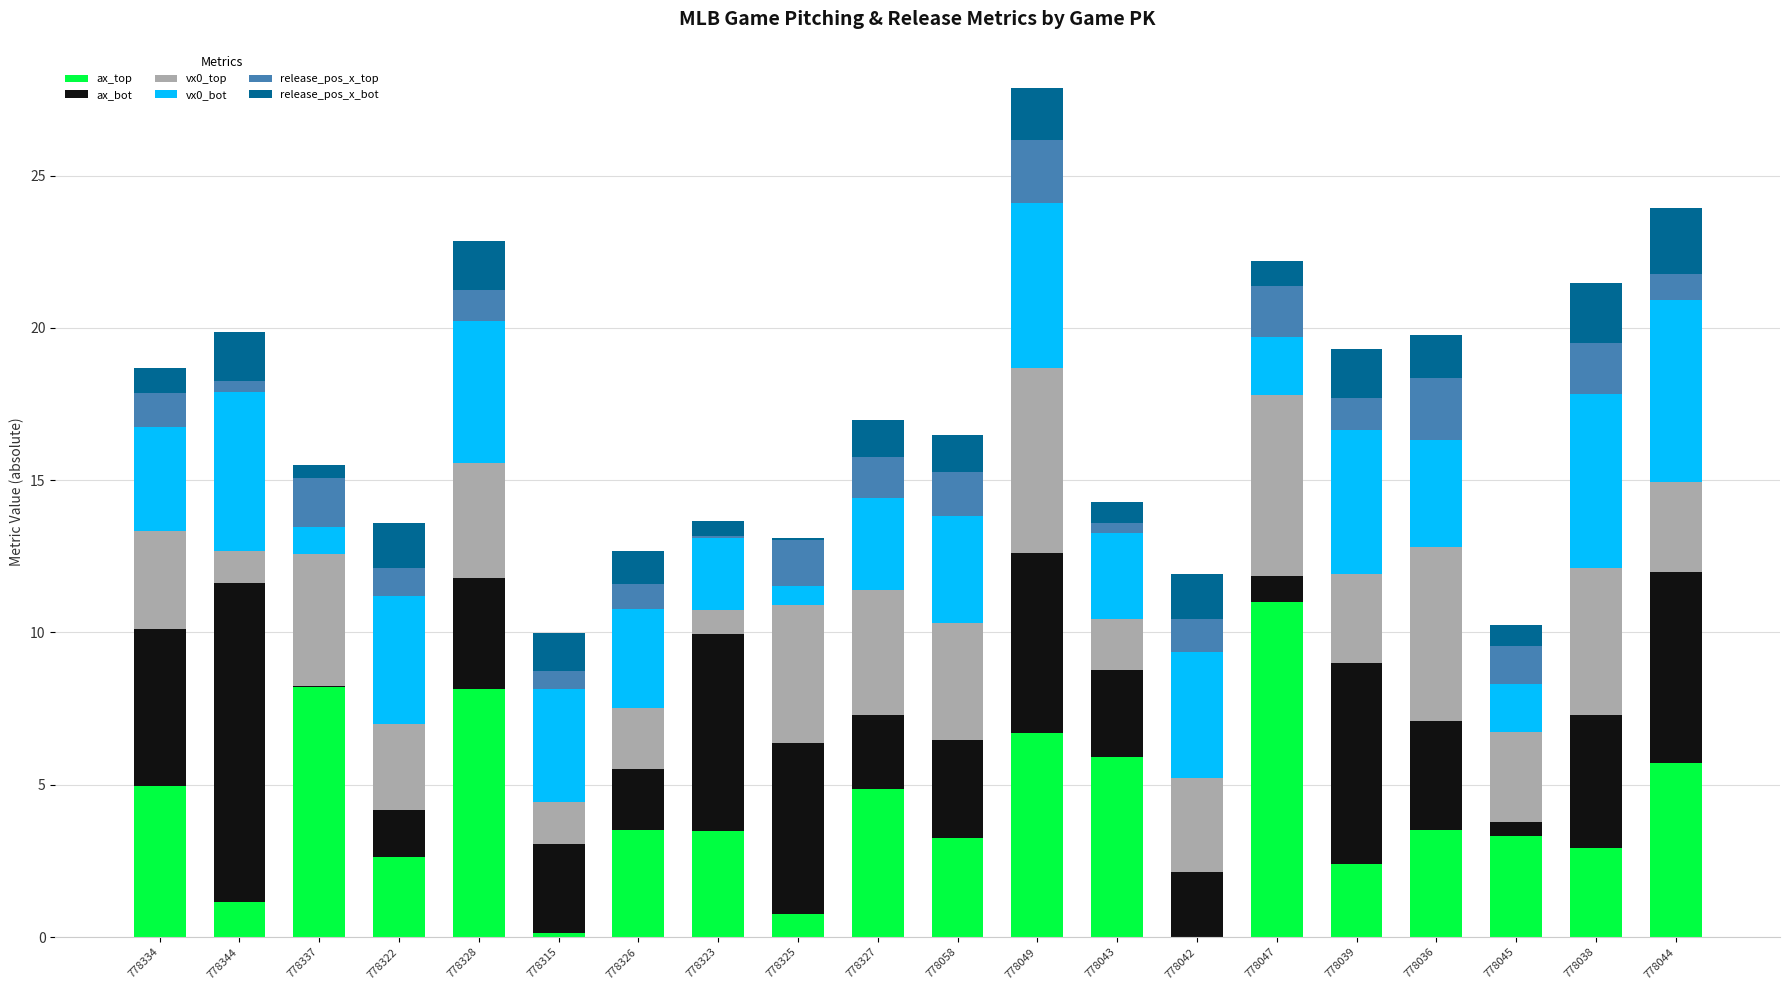

Does the chart contain stacked bars?

Yes